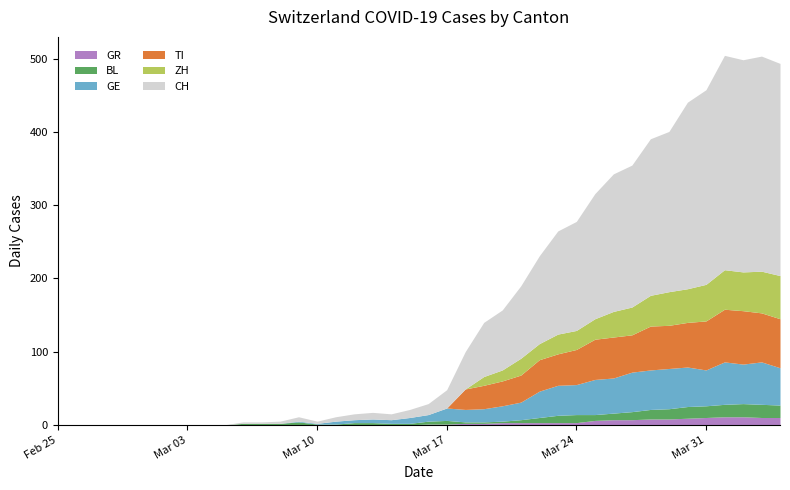

The value of TI at 2020-03-30 is 61. True or false?

True